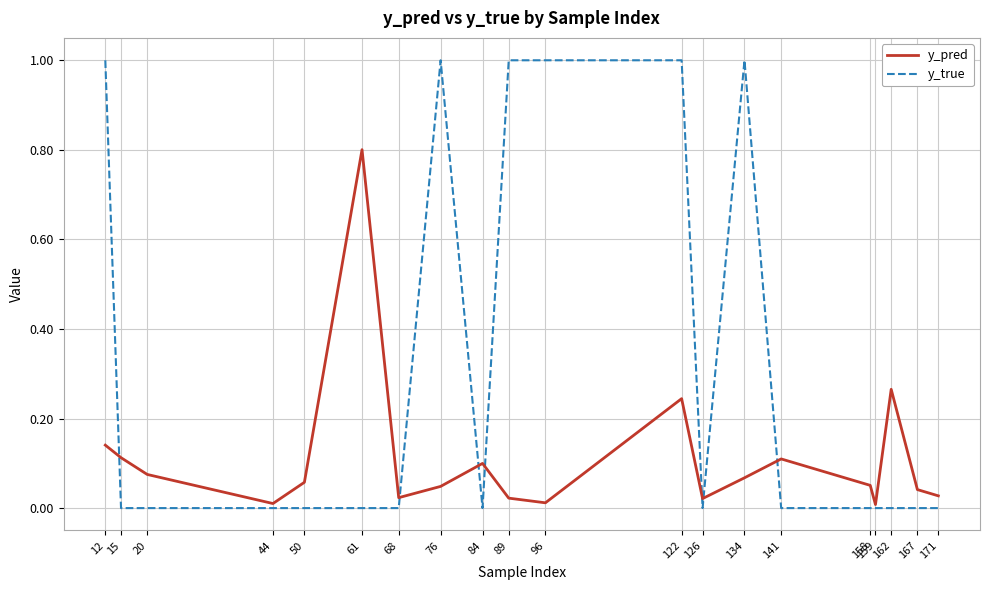

Rank the series by their average value, from lowest to highest.

y_pred, y_true